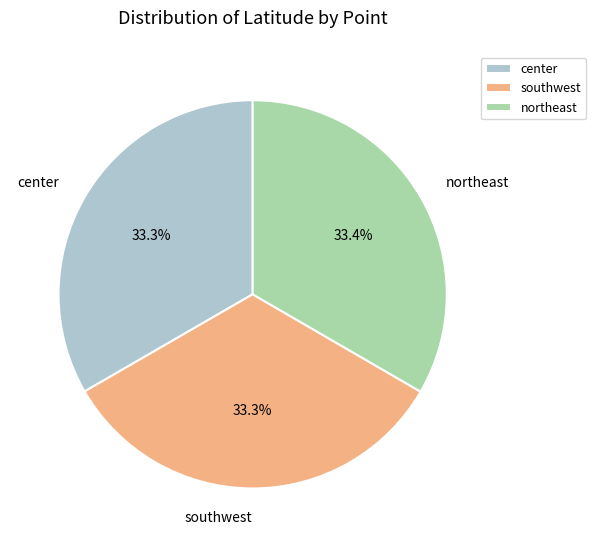

Approximately how many times larger is the value at southwest compared to center?

1.0